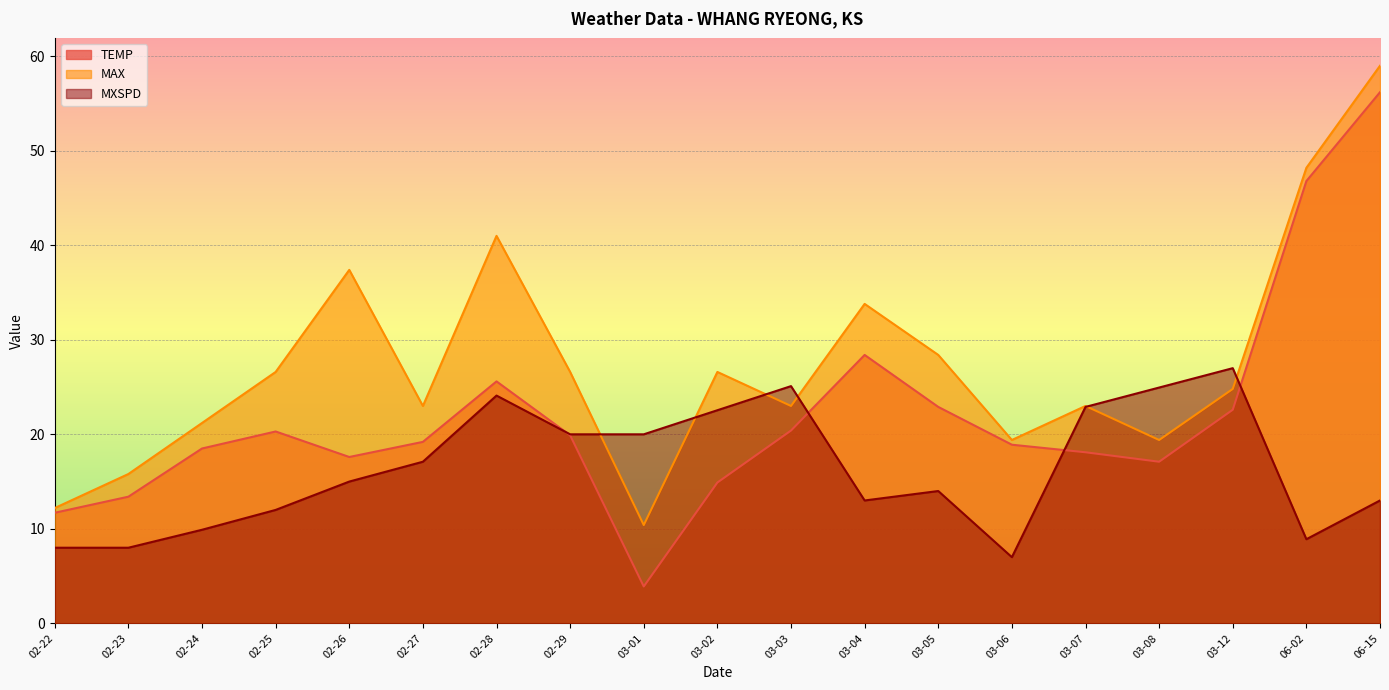

True or false: MAX and TEMP intersect in this chart.

False